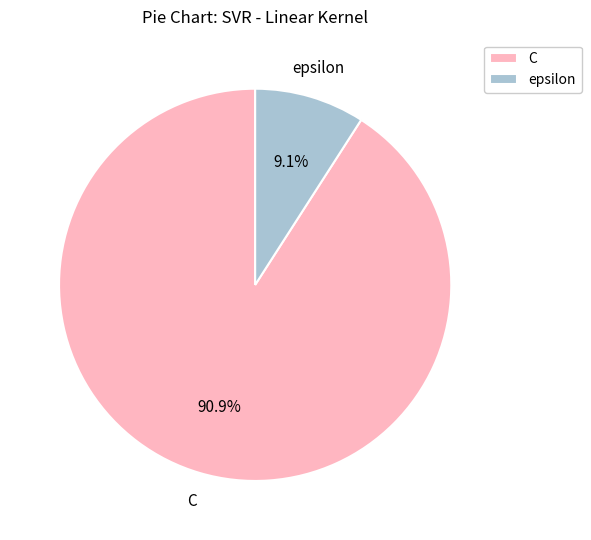

Which slice is the smallest?

epsilon